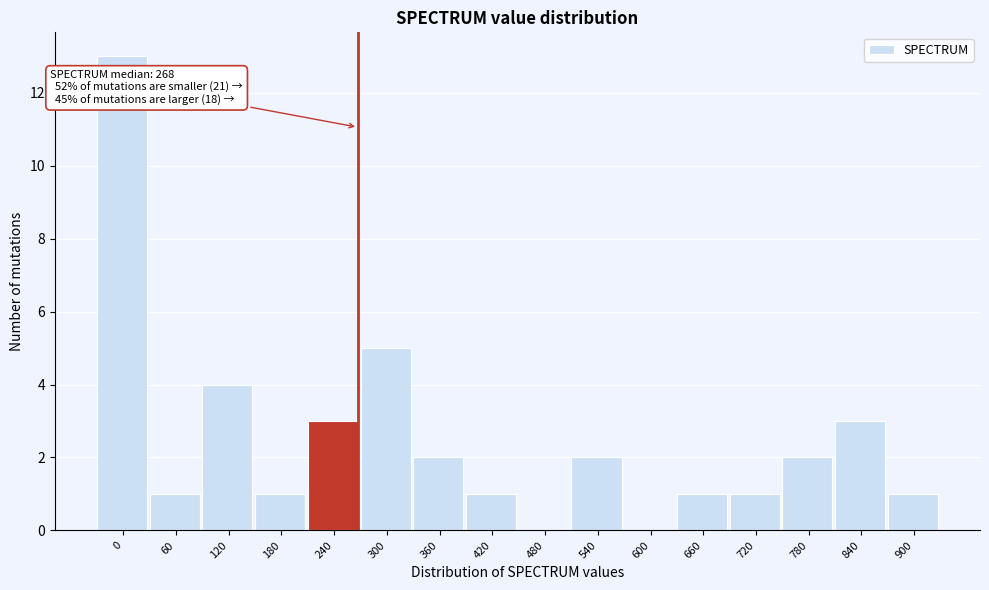

Reading left to right, transcribe all the data shown in this chart.

0=13	60=1	120=4	180=1	240=3	300=5	360=2	420=1	480=0	540=2	600=0	660=1	720=1	780=2	840=3	900=1